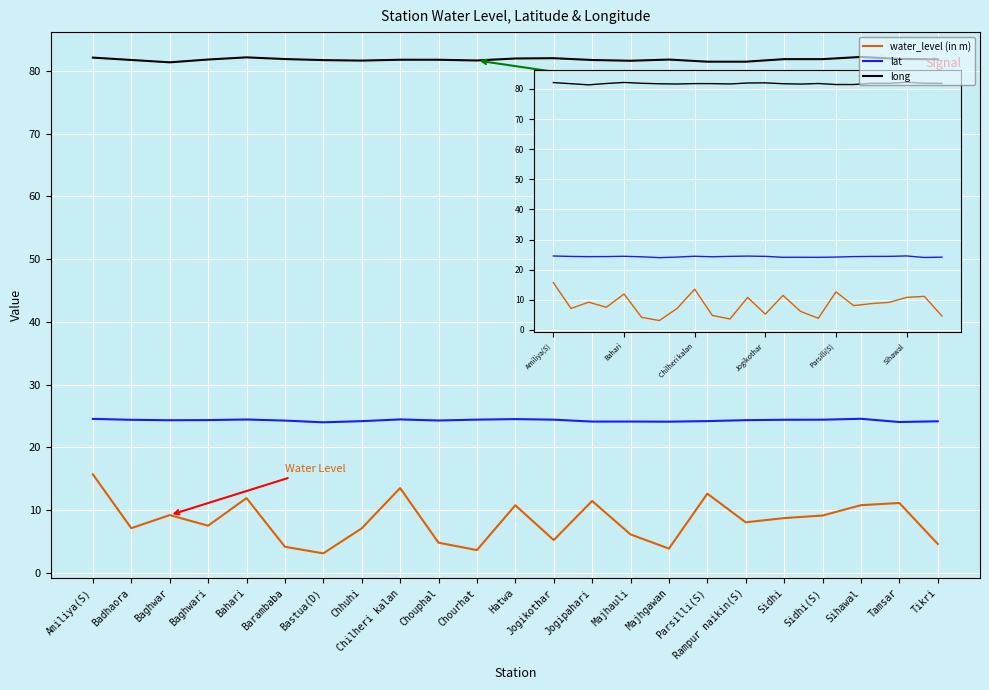

What position from the left is Chhuhi?

8